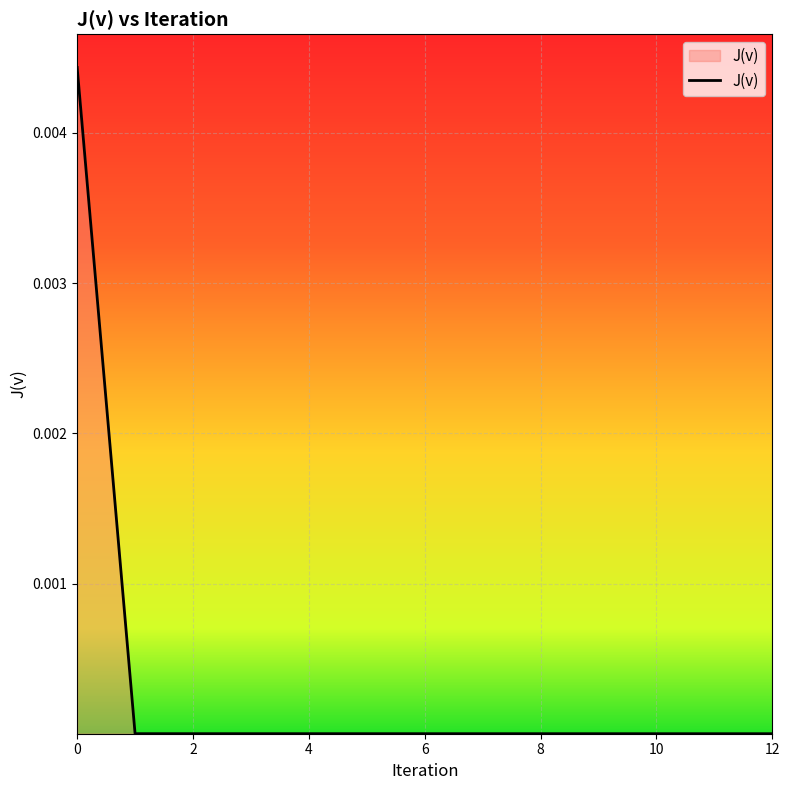

Is this an area chart (filled region under the line)?

Yes